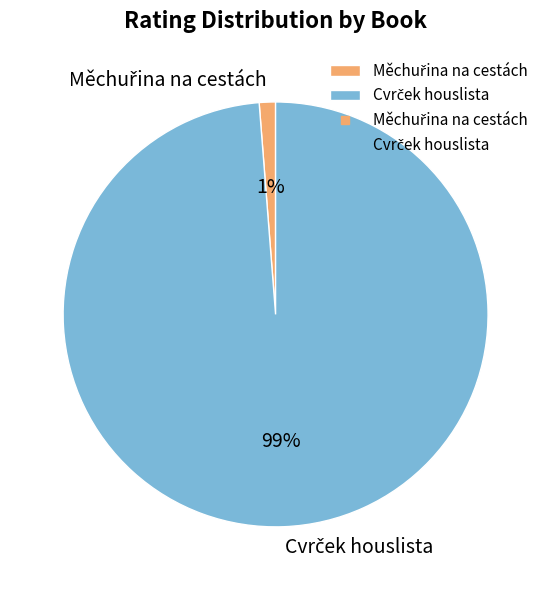

How many slices are in this pie chart?

2